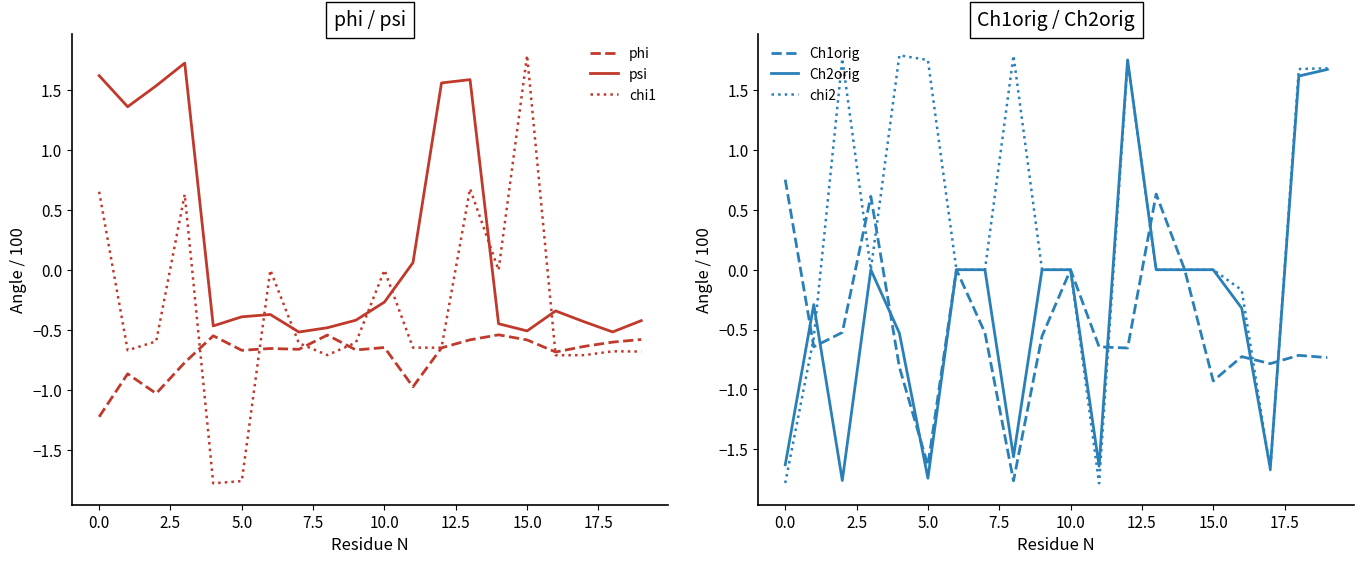

What is the lowest value of the chi1 series?

-1.8